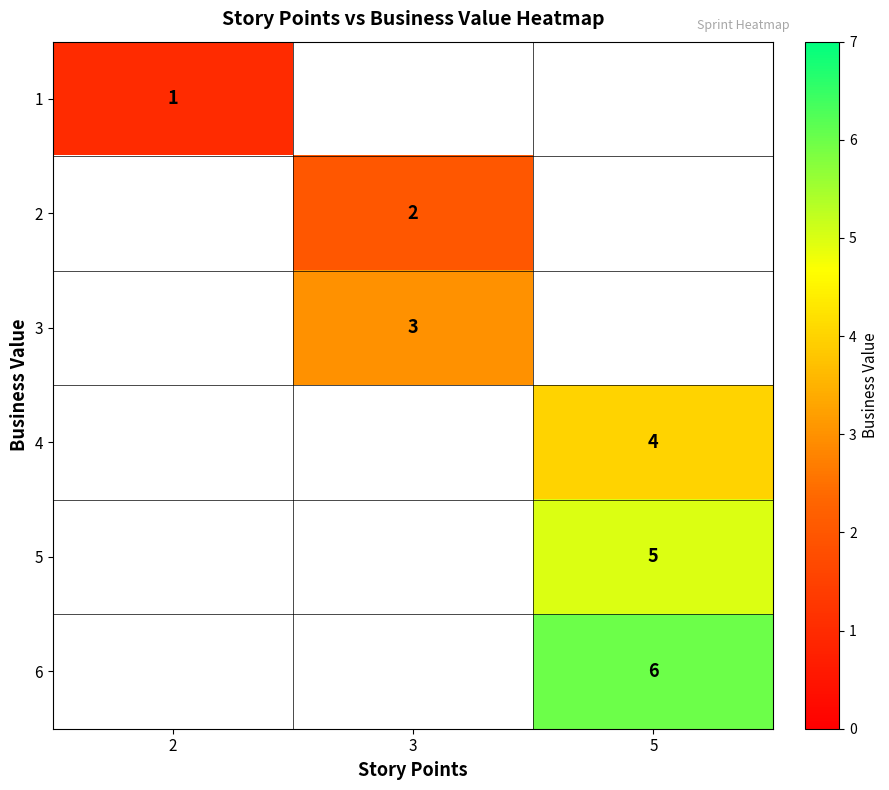

The 3 series shows 3 at 3. True or false?

True